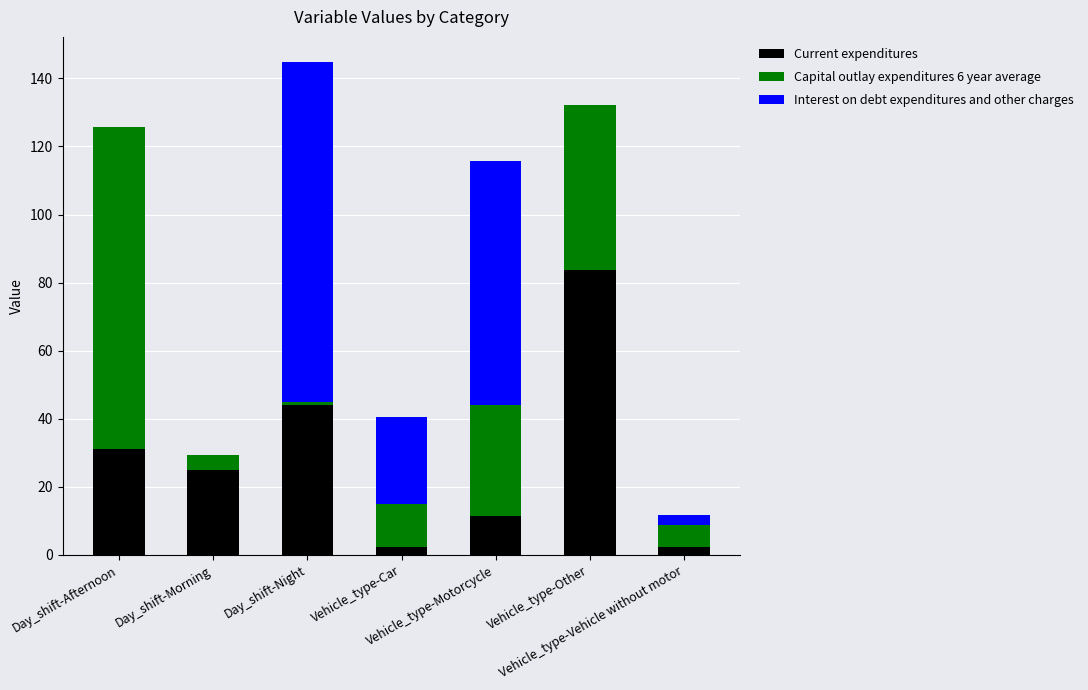

What is the sum of all Current expenditures values?

200.0